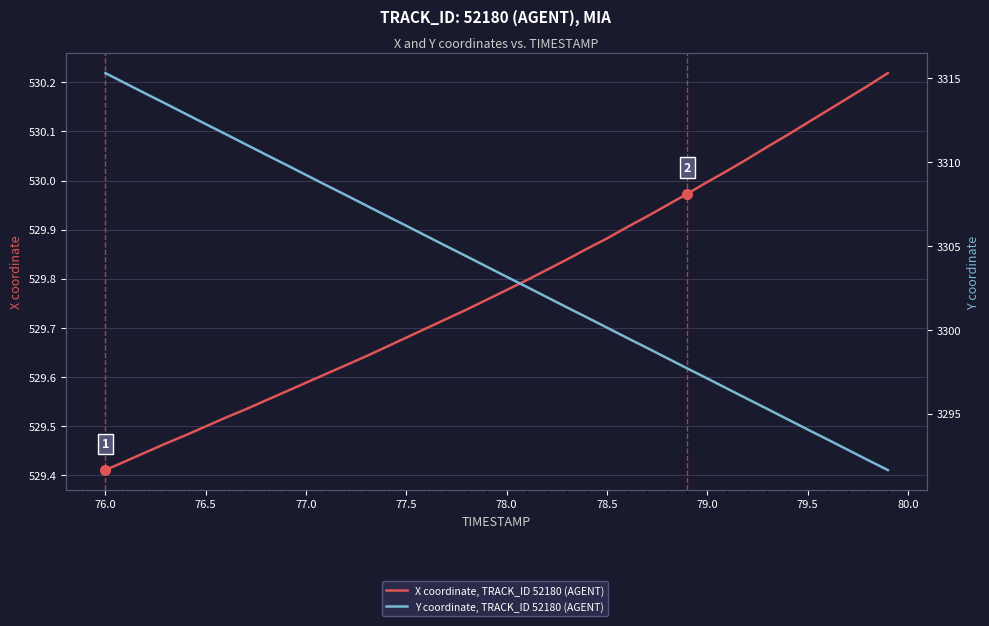

How many data points in Y coordinate, TRACK_ID 52180 (AGENT) are above 3303?

21